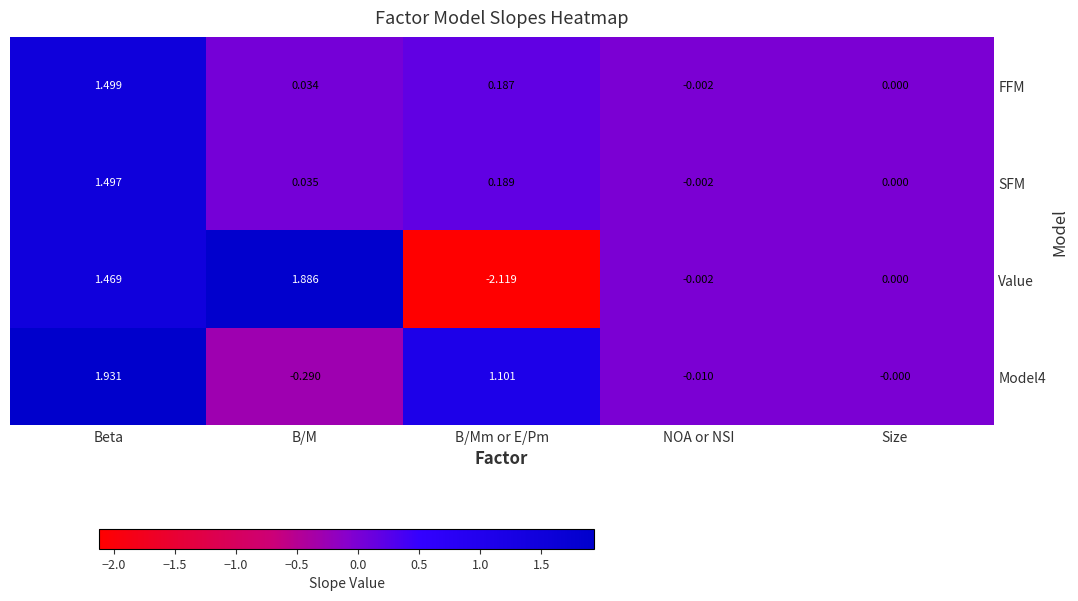

Count the number of categories in the chart.

5